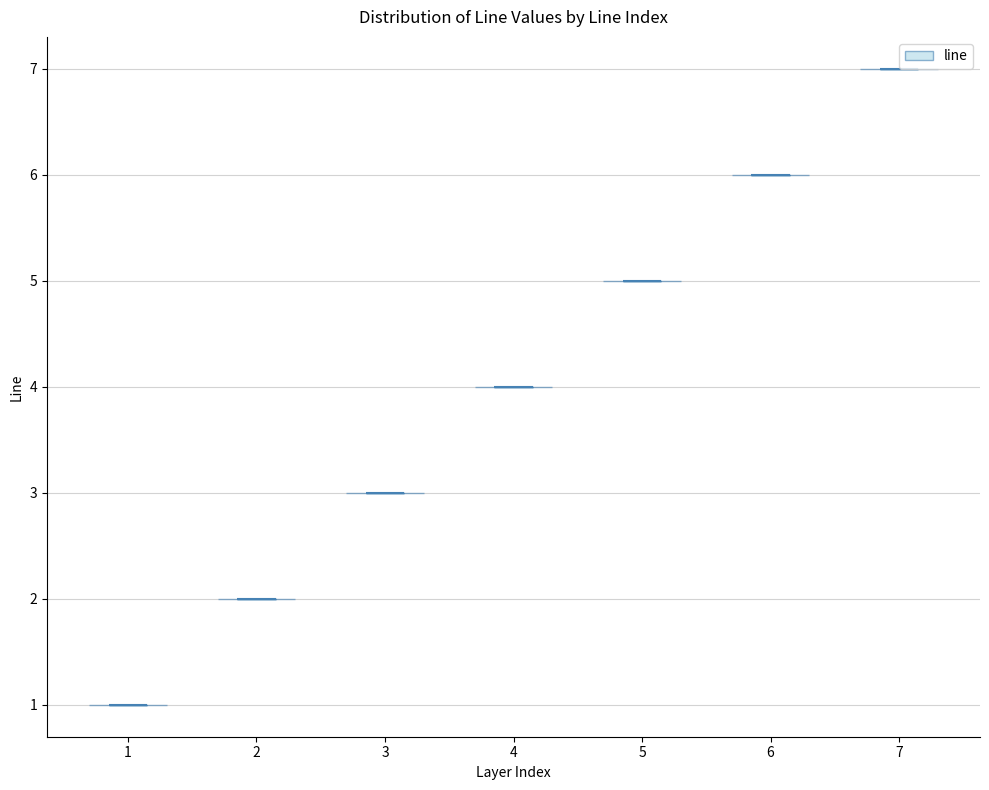

Which violin has the lowest median line?

1